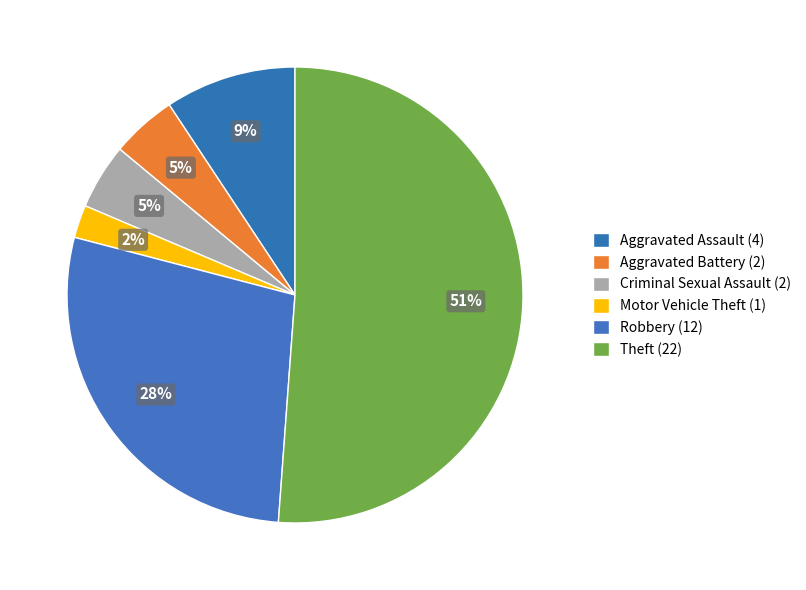

How many segments does this pie chart have?

6